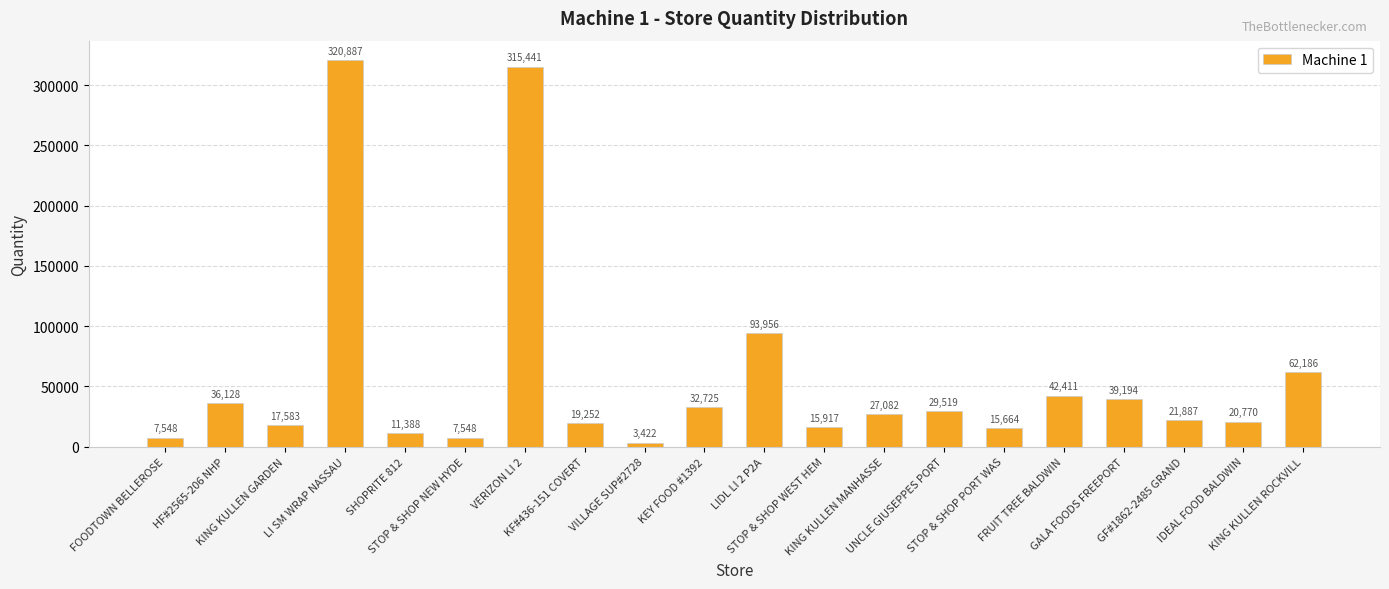

Reading left to right, what are all the values shown in this chart?

FOODTOWN BELLEROSE=7548	HF#2565-206 NHP=36128	KING KULLEN GARDEN=17583	LI SM WRAP NASSAU=320887	SHOPRITE 812=11388	STOP & SHOP NEW HYDE=7548	VERIZON LI 2=315441	KF#436-151 COVERT=19252	VILLAGE SUP#2728=3422	KEY FOOD #1392=32725	LIDL LI 2 P2A=93956	STOP & SHOP WEST HEM=15917	KING KULLEN MANHASSE=27082	UNCLE GIUSEPPES PORT=29519	STOP & SHOP PORT WAS=15664	FRUIT TREE BALDWIN=42411	GALA FOODS FREEPORT=39194	GF#1862-2485 GRAND=21887	IDEAL FOOD BALDWIN=20770	KING KULLEN ROCKVILL=62186